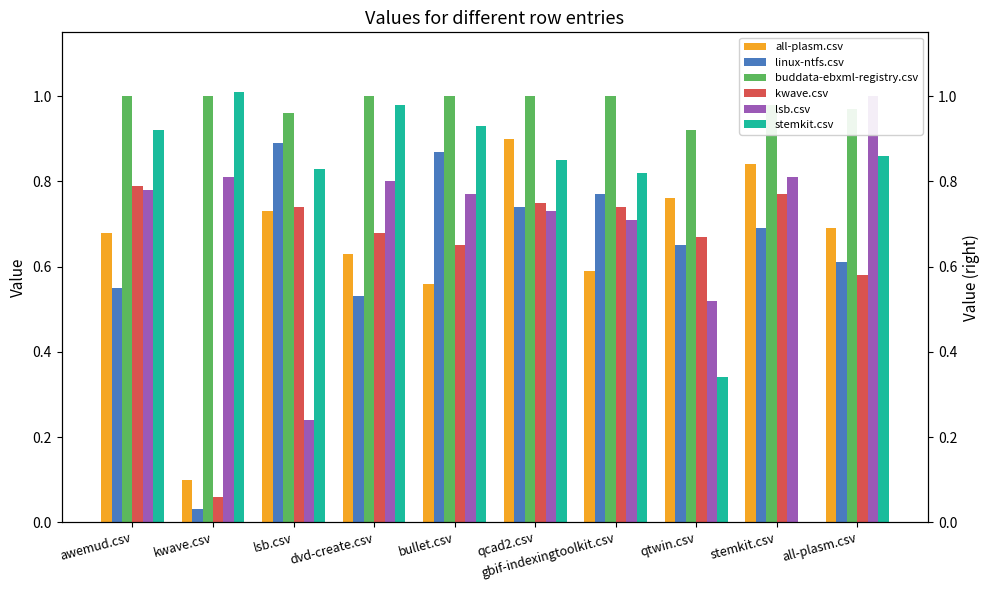

The value of buddata-ebxml-registry.csv at lsb.csv is 1.0. True or false?

True